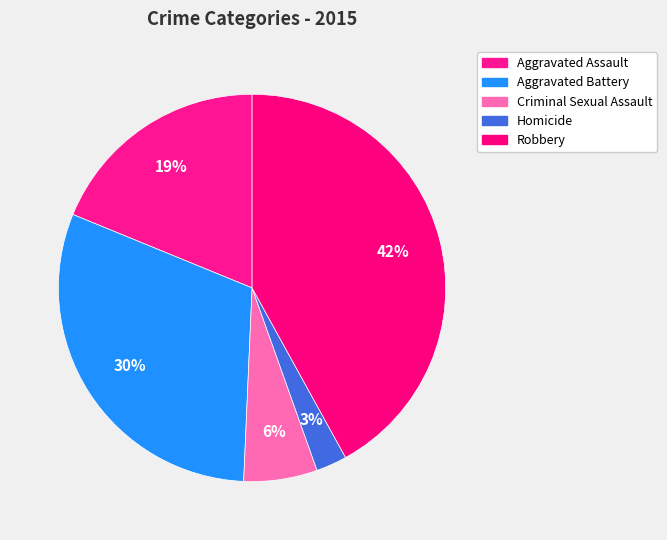

How many slices are in this pie chart?

5